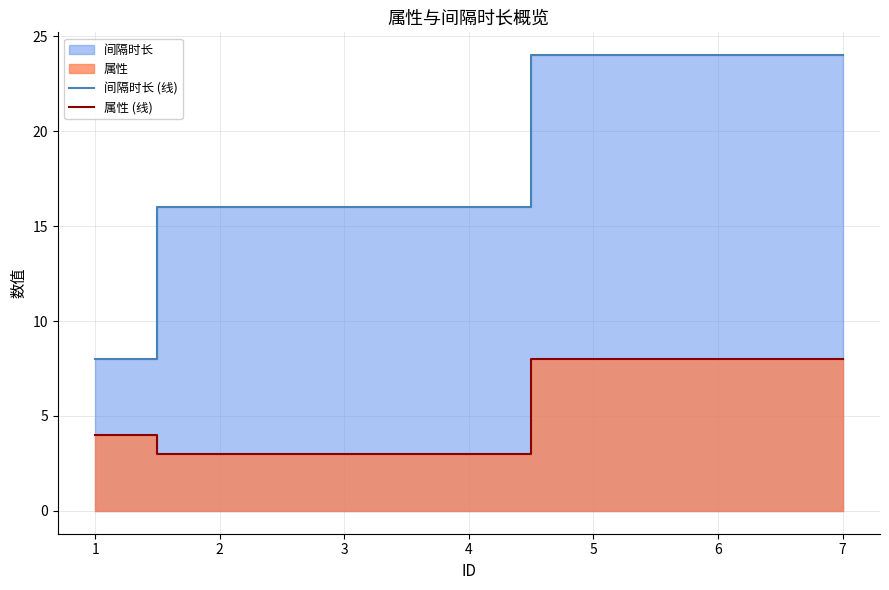

What is the difference between the second highest and minimum values in the 属性 (线) series?

5